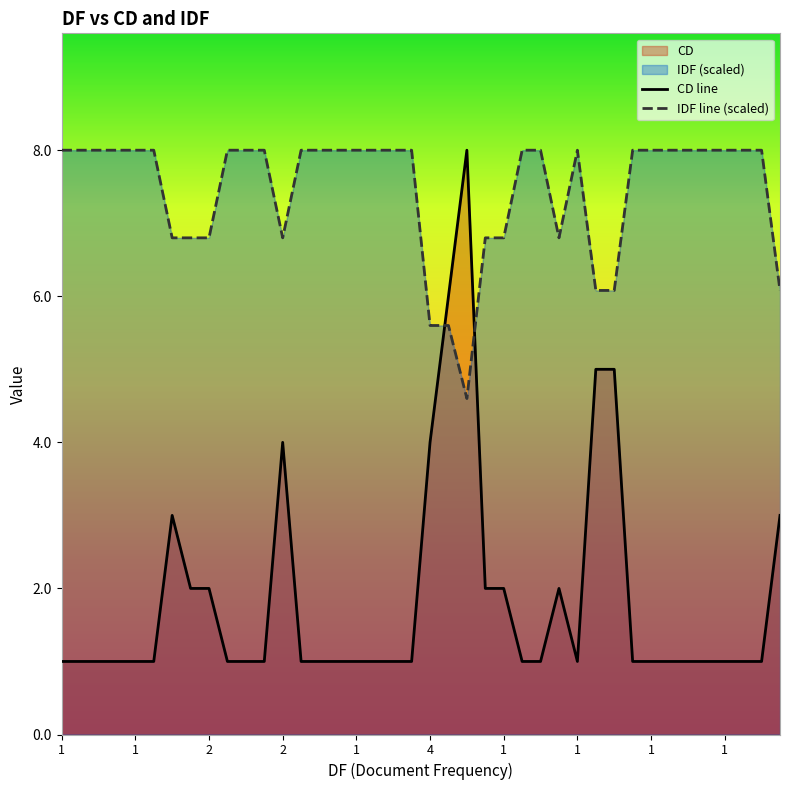

True or false: IDF line (scaled) has a value of 6.8 at 1.

True